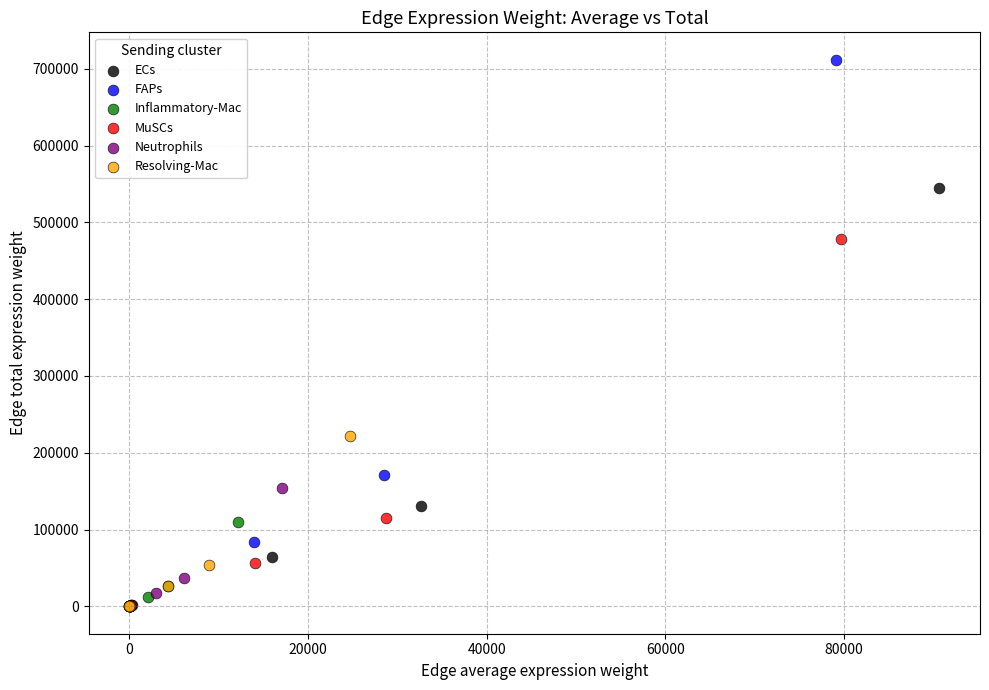

Which series has the largest Y range (max minus min)?

FAPs